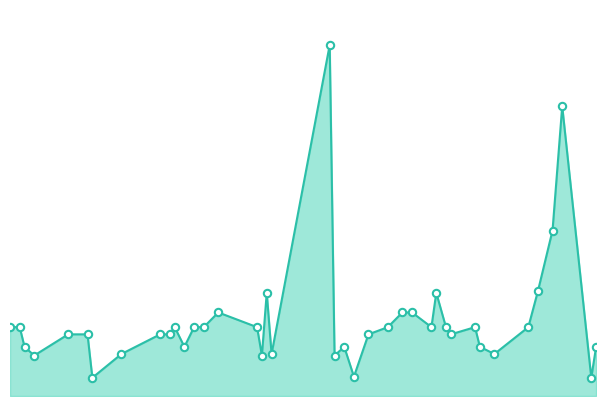

Is this an area chart (filled region under the line)?

Yes